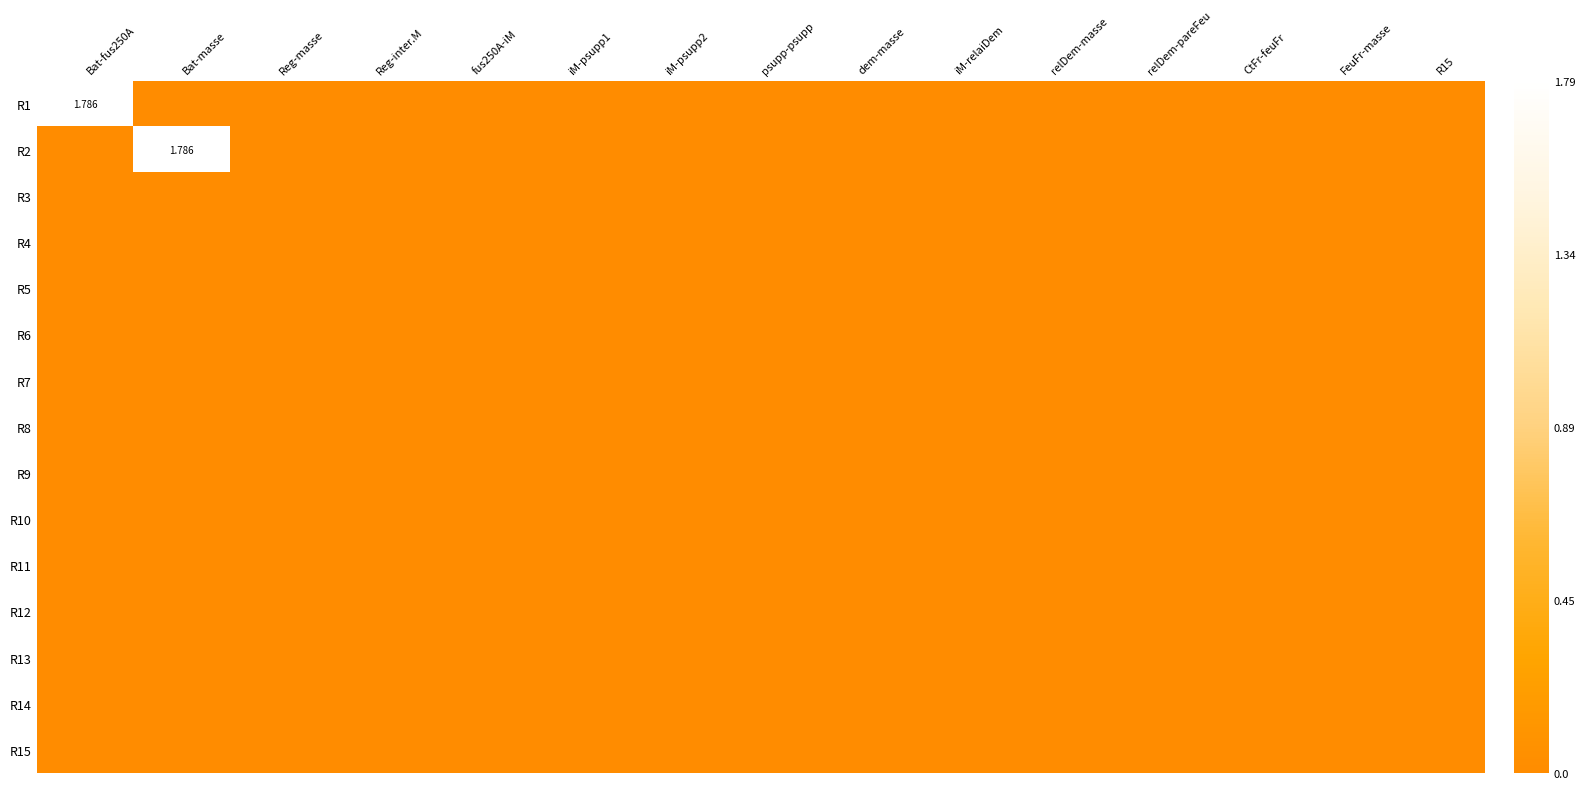

Is the value of R3 at relDem-masse greater than the value of R6 at FeuFr-masse?

No